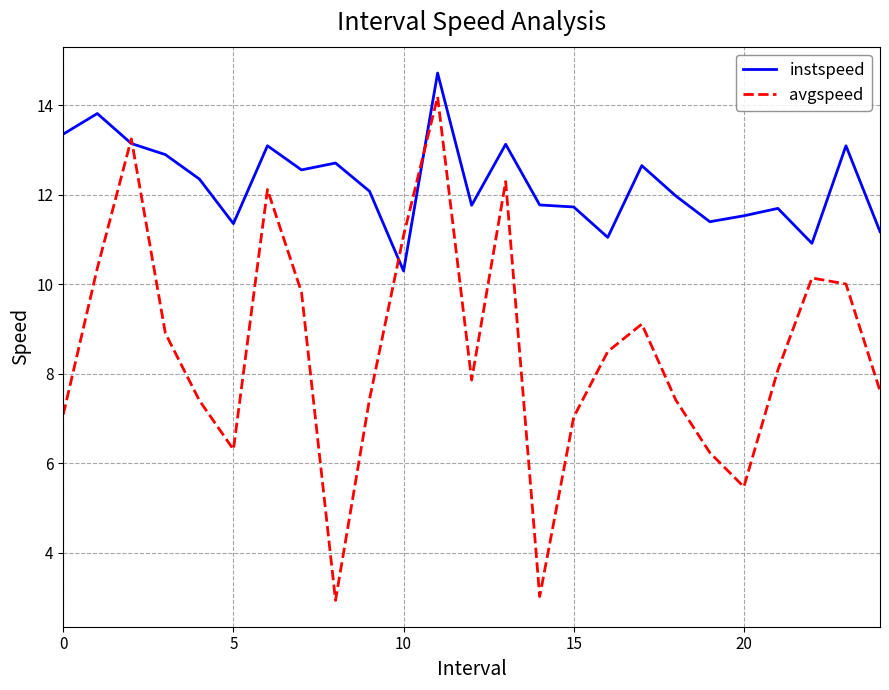

List the series in order of their overall mean, lowest first.

avgspeed, instspeed